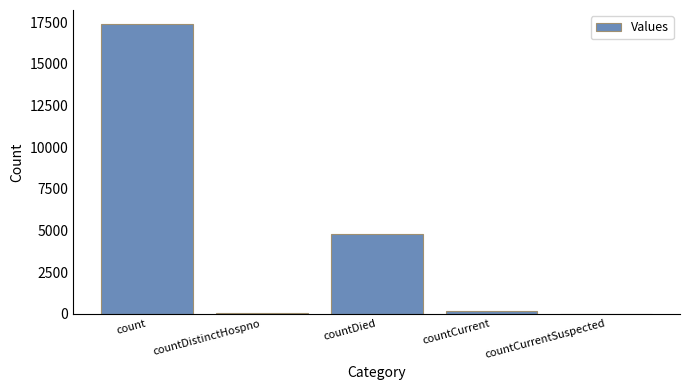

How many data points does each series have?

5